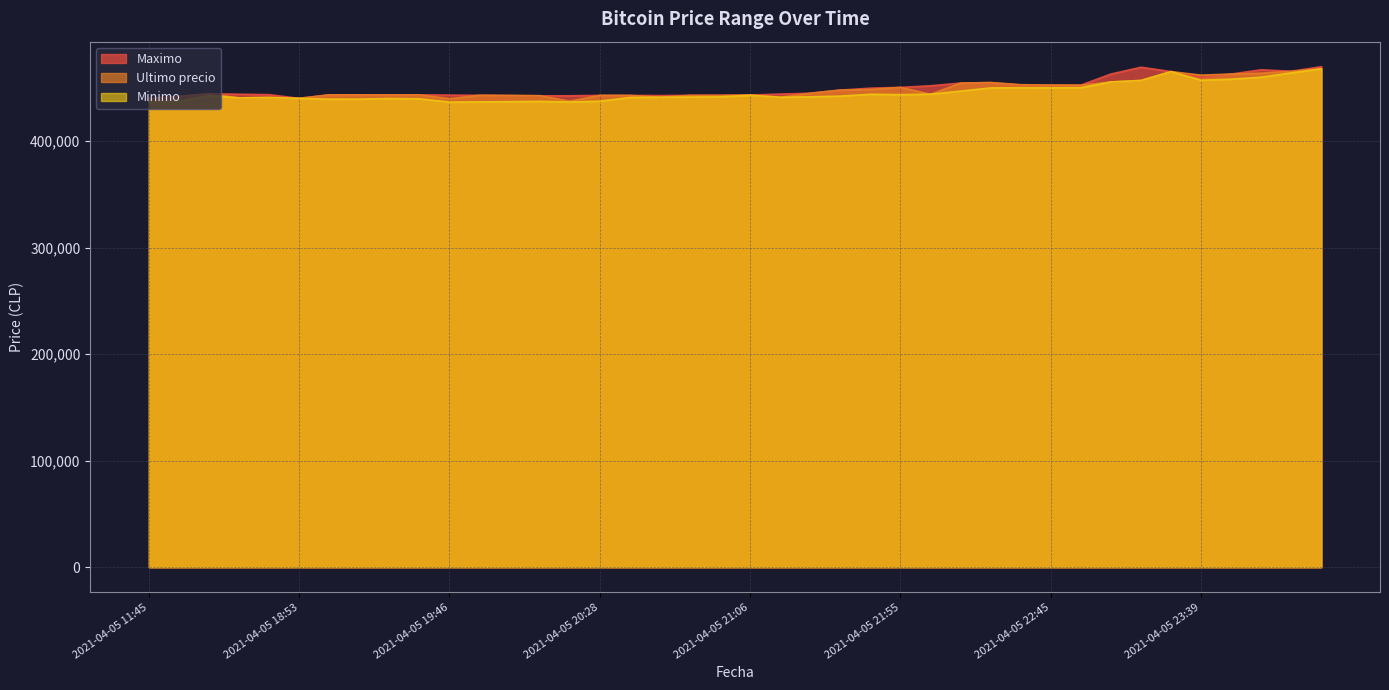

At which label does Ultimo precio first exceed 443496?

2021-04-05 16:21